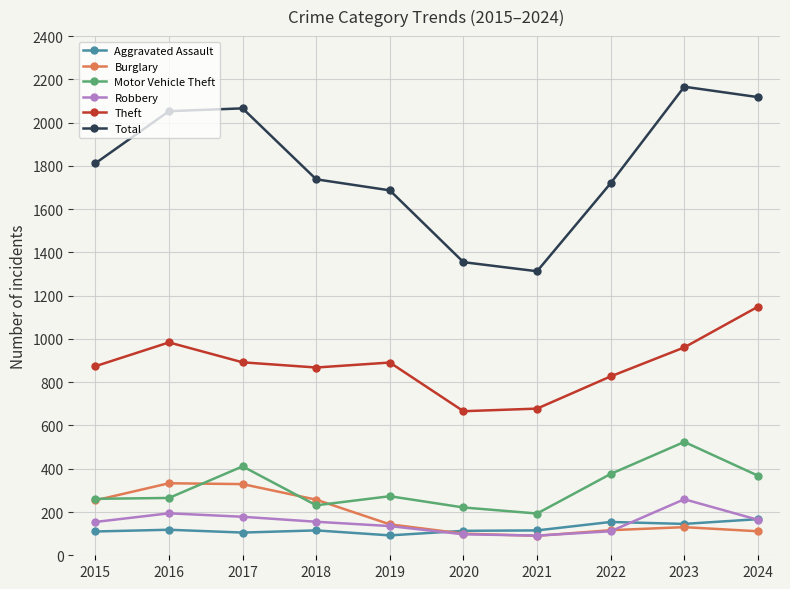

How many values in the Motor Vehicle Theft series are below 273?

5